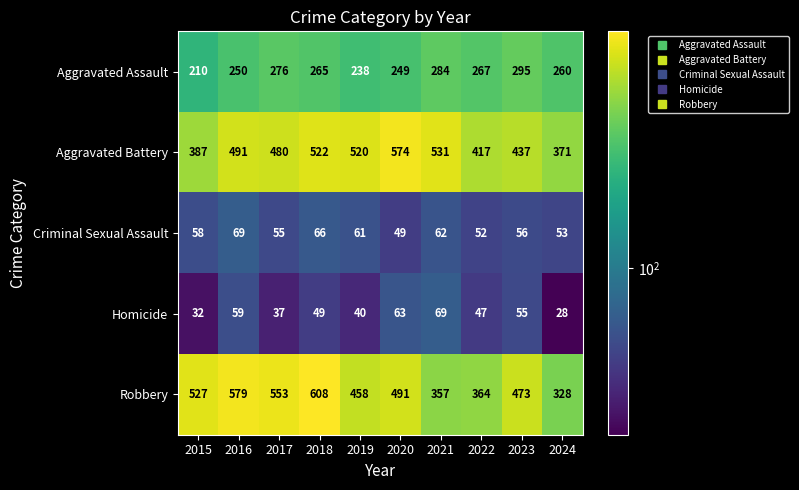

What is the minimum value for Aggravated Battery?

371